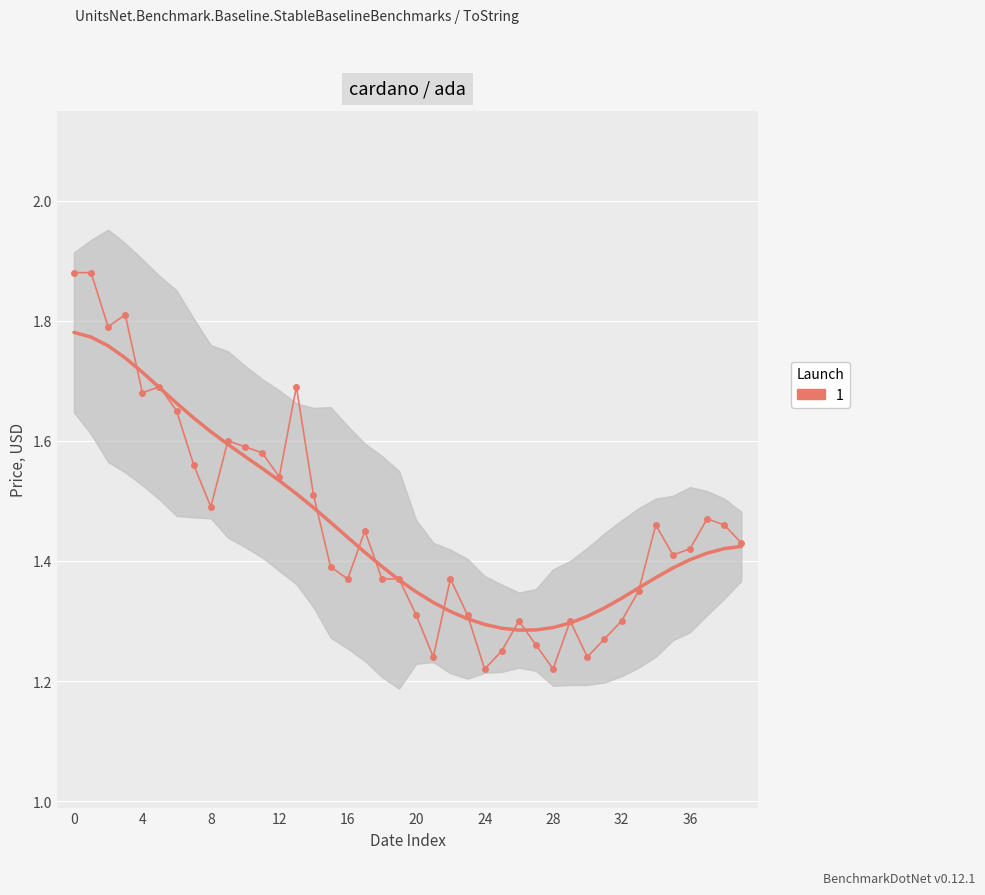

The value at 12/28/2021 is 1.5. True or false?

True